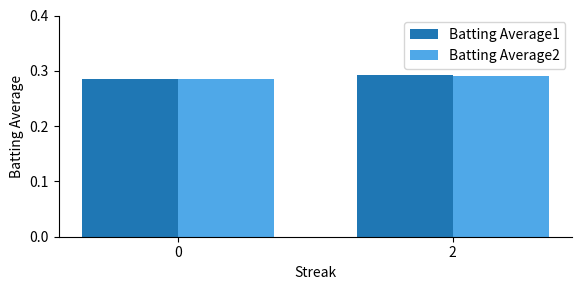

Are the bars horizontal?

No